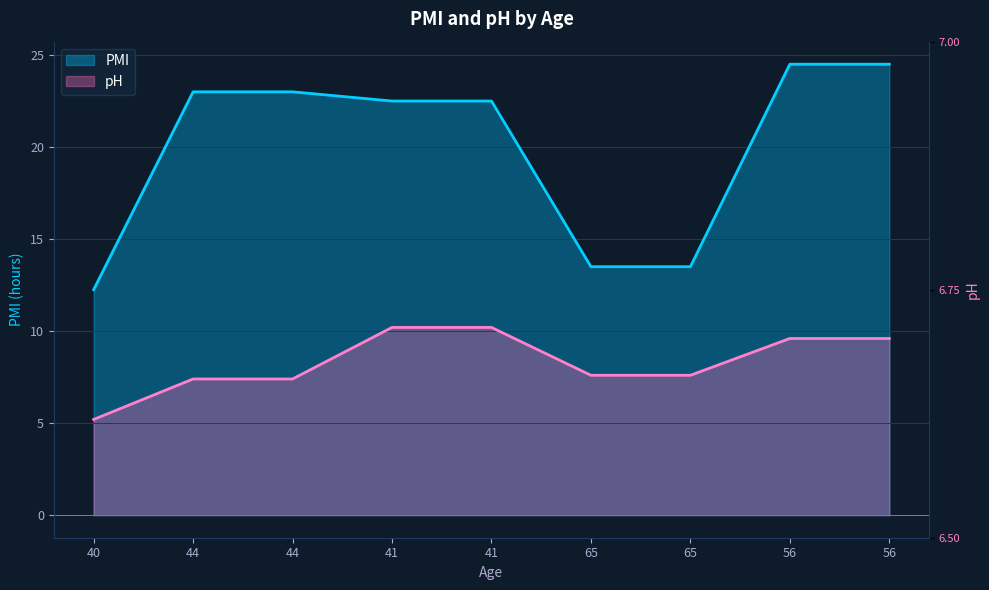

Which has a higher value, 44 or 65?

44